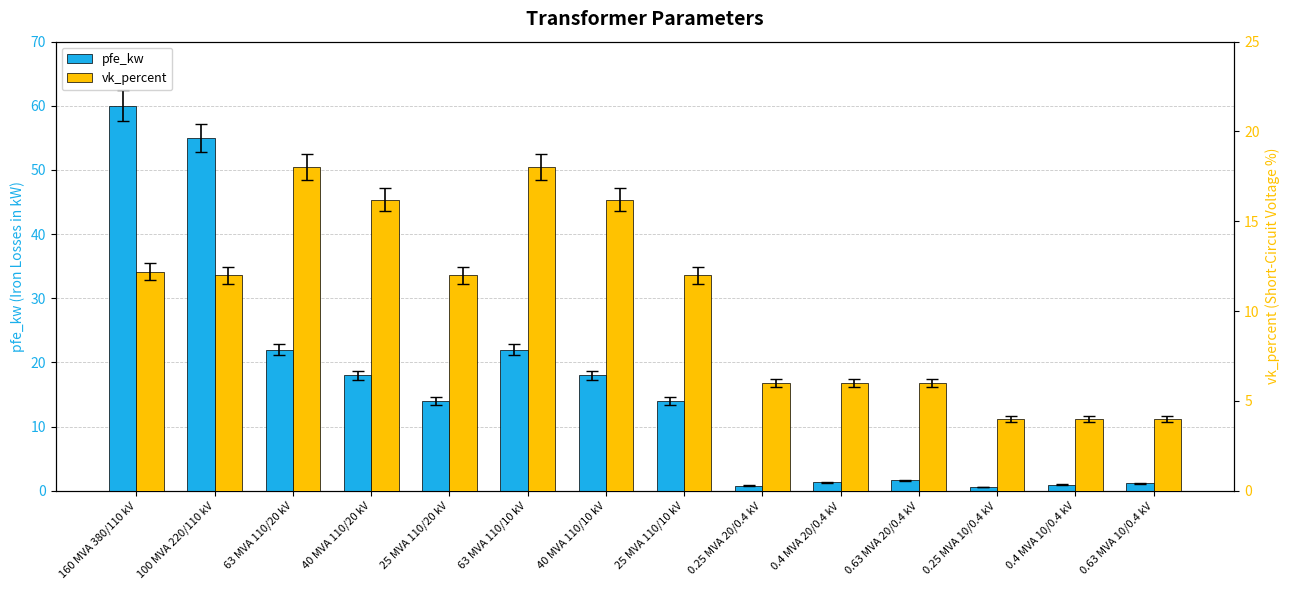

Reading left to right, list all the values displayed in this chart.

pfe_kw: 160 MVA 380/110 kV=60.0	100 MVA 220/110 kV=55.0	63 MVA 110/20 kV=22.0	40 MVA 110/20 kV=18.0	25 MVA 110/20 kV=14.0	63 MVA 110/10 kV=22.0	40 MVA 110/10 kV=18.0	25 MVA 110/10 kV=14.0	0.25 MVA 20/0.4 kV=0.8	0.4 MVA 20/0.4 kV=1.4	0.63 MVA 20/0.4 kV=1.6	0.25 MVA 10/0.4 kV=0.6	0.4 MVA 10/0.4 kV=0.9	0.63 MVA 10/0.4 kV=1.2
vk_percent: 160 MVA 380/110 kV=12.2	100 MVA 220/110 kV=12.0	63 MVA 110/20 kV=18.0	40 MVA 110/20 kV=16.2	25 MVA 110/20 kV=12.0	63 MVA 110/10 kV=18.0	40 MVA 110/10 kV=16.2	25 MVA 110/10 kV=12.0	0.25 MVA 20/0.4 kV=6.0	0.4 MVA 20/0.4 kV=6.0	0.63 MVA 20/0.4 kV=6.0	0.25 MVA 10/0.4 kV=4.0	0.4 MVA 10/0.4 kV=4.0	0.63 MVA 10/0.4 kV=4.0